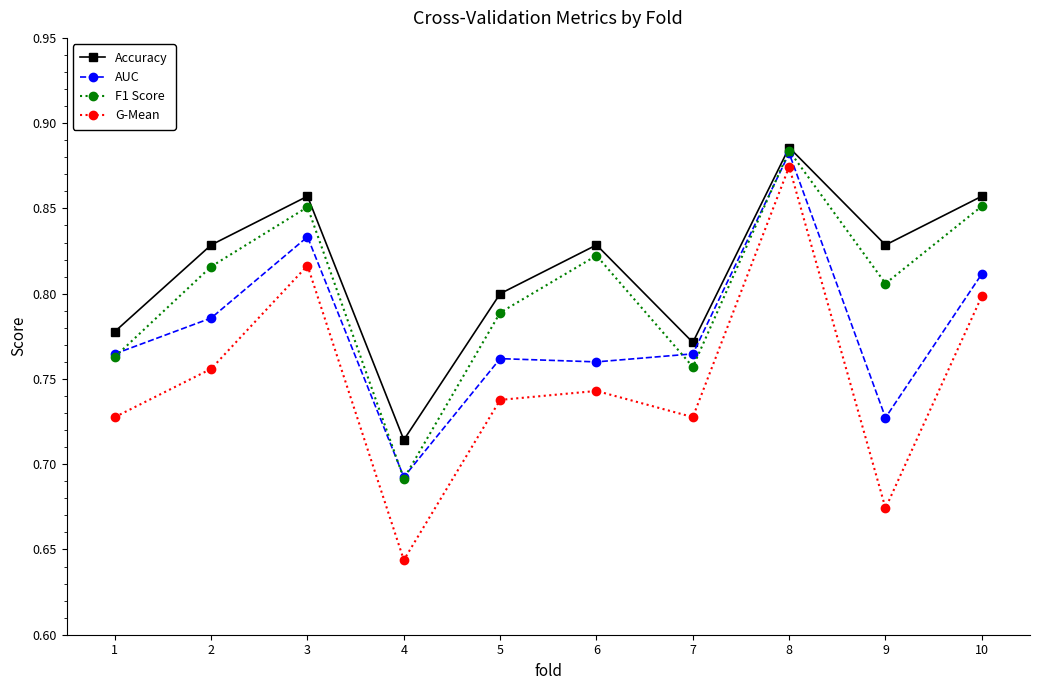

List the series in order of their overall mean, lowest first.

G-Mean, AUC, F1 Score, Accuracy